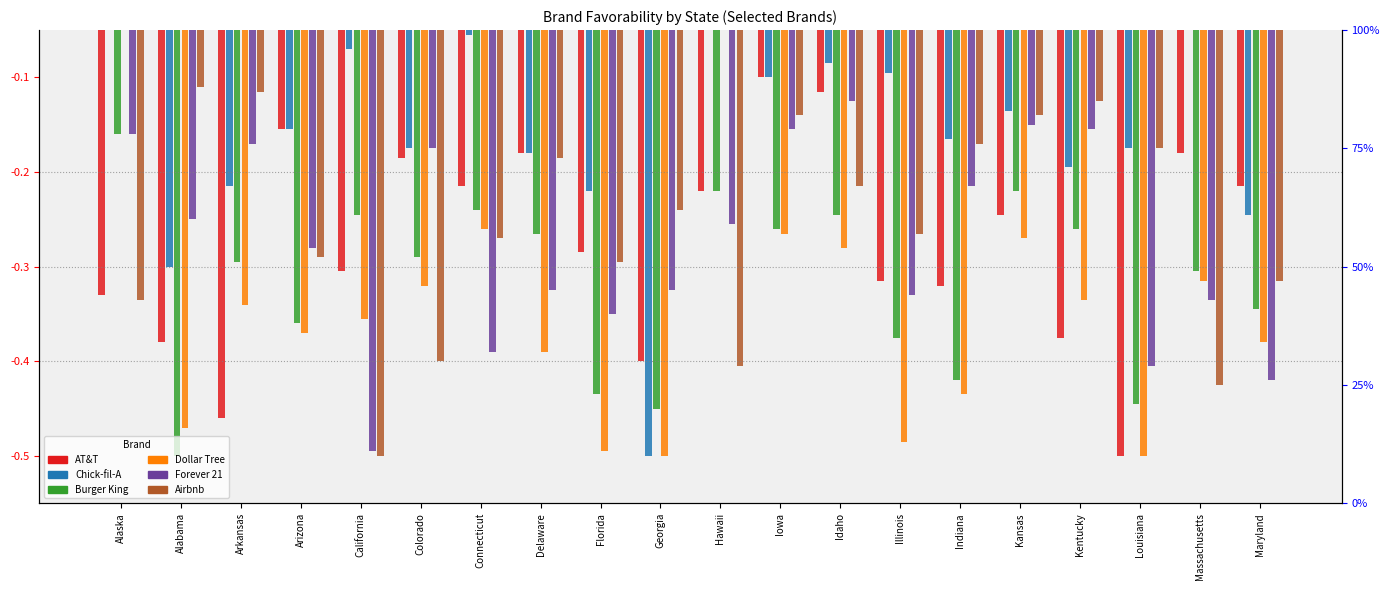

Which series has the widest spread of values?

Chick-fil-A